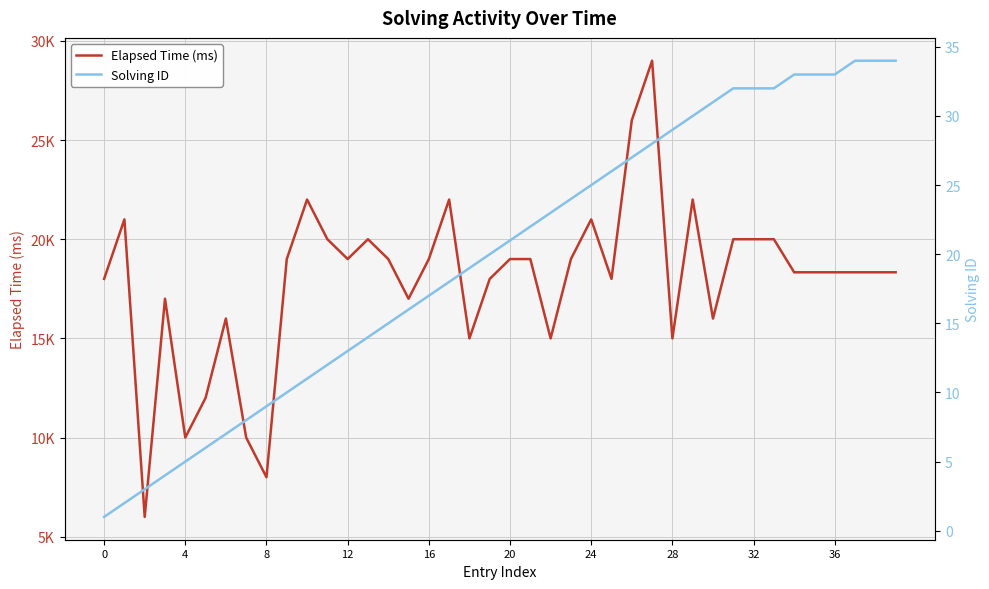

True or false: Solving ID has a value of 34 at 25.

False